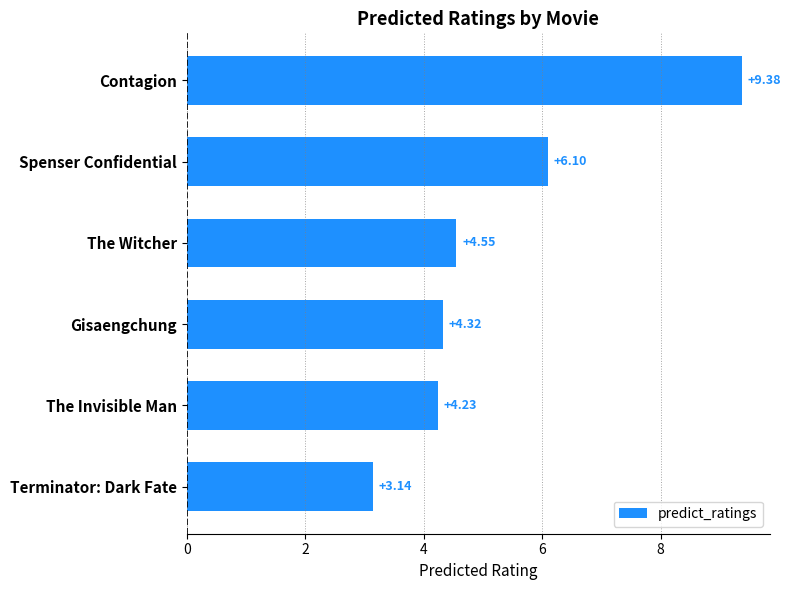

Which label corresponds to the smallest value in the chart?

Terminator: Dark Fate